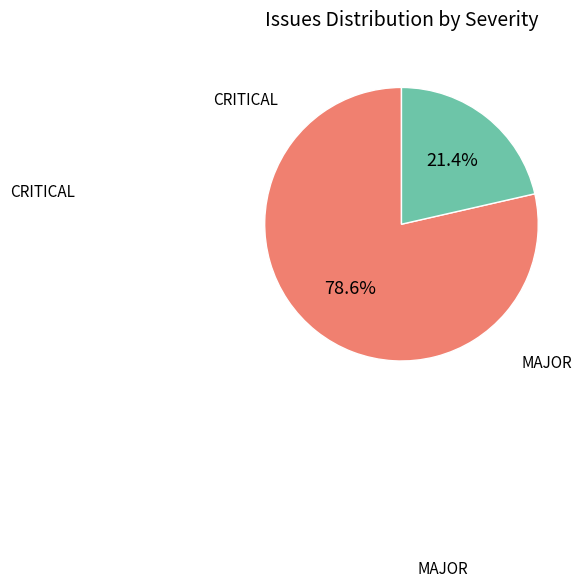

To the nearest percent, what percentage of the pie is MAJOR?

21%